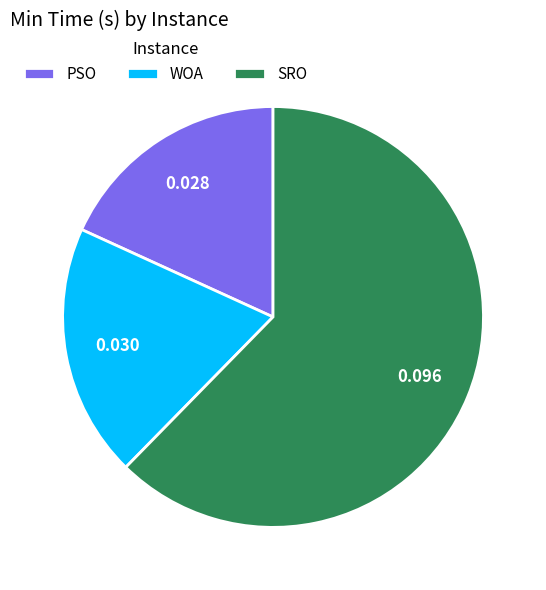

Which category has the biggest portion of the pie?

SRO